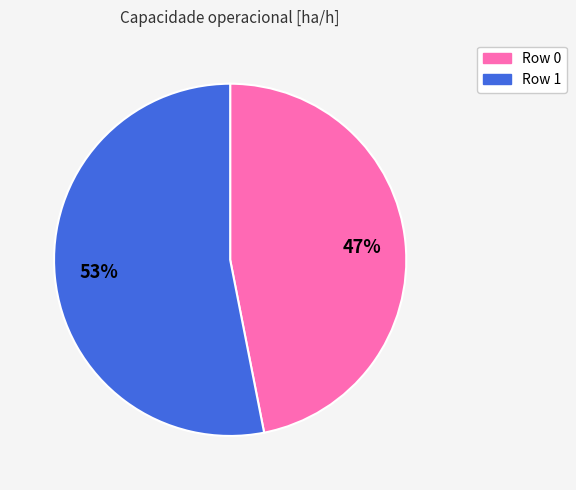

Between Row 1 and Row 0, which is larger?

Row 1